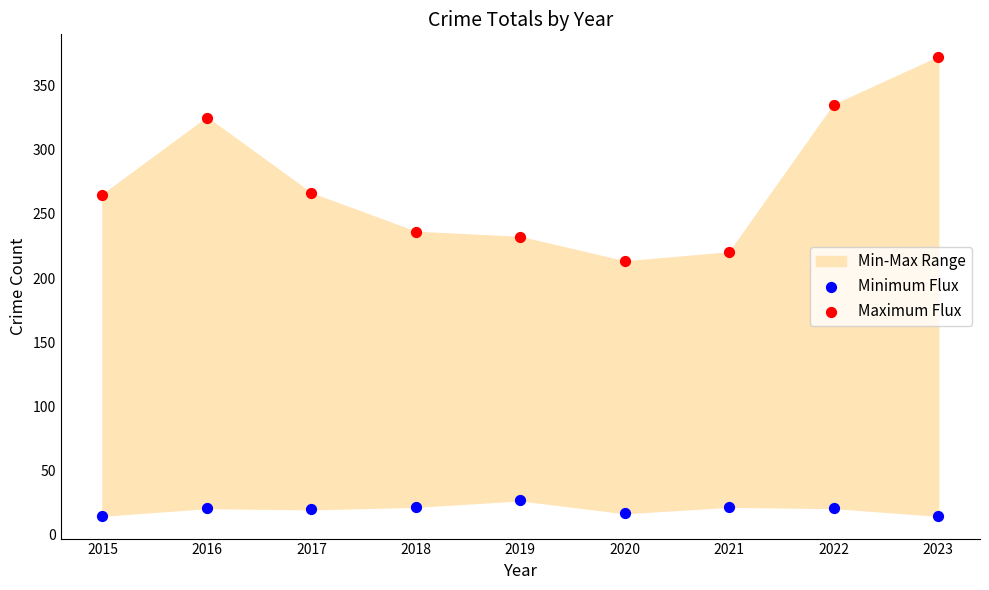

Which series reaches the maximum Y coordinate?

Maximum Flux